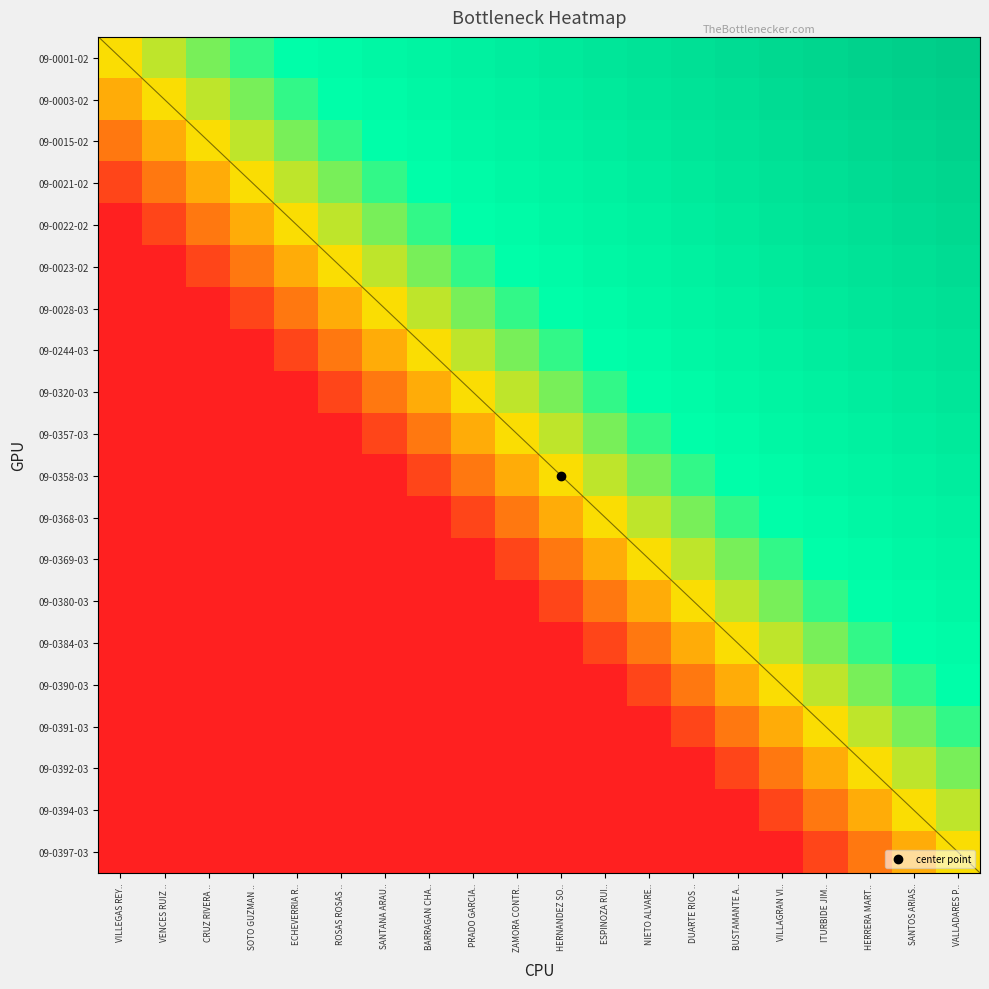

What is the spread (max minus min) of values at VALLADARES P..?

0.9